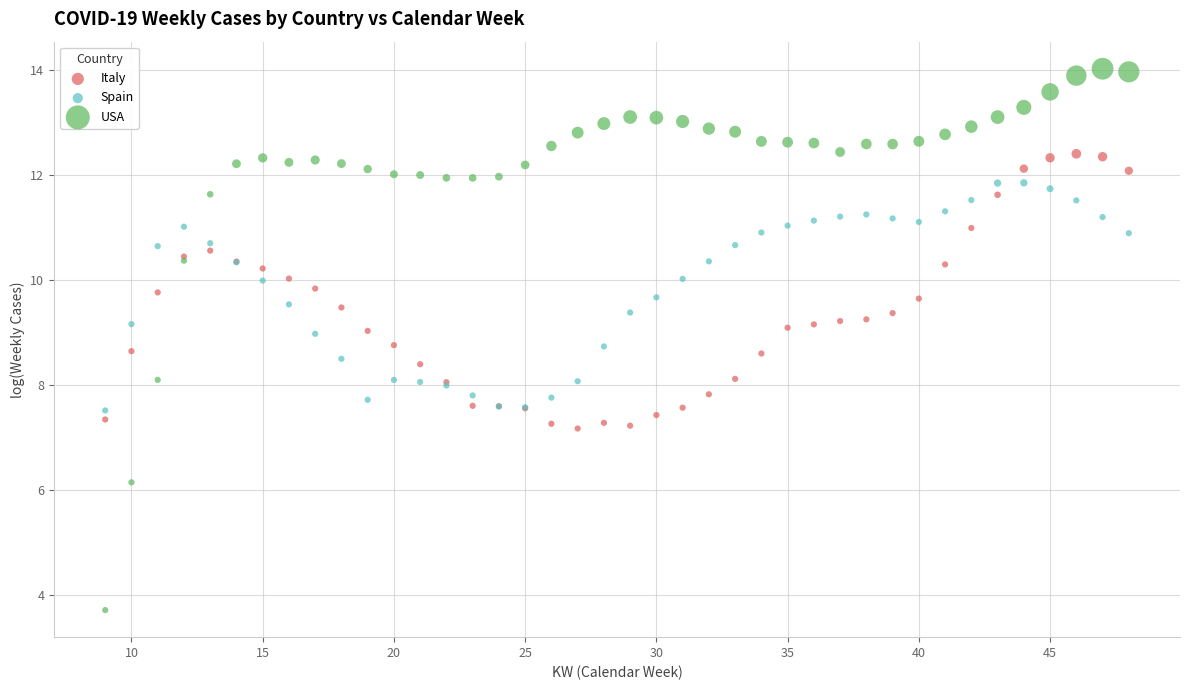

Which series reaches the minimum Y coordinate?

USA